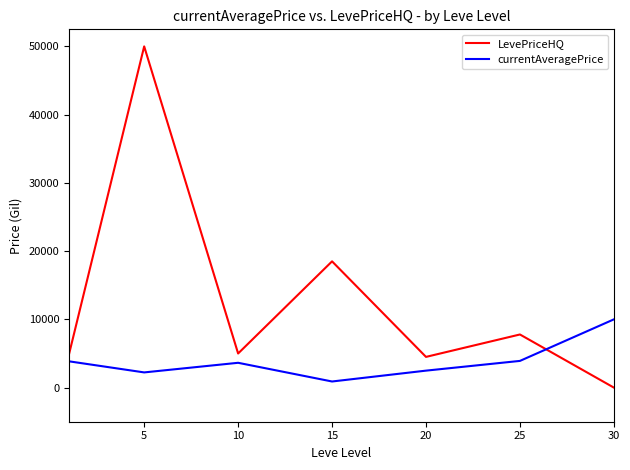

Which series has the widest spread of values?

LevePriceHQ